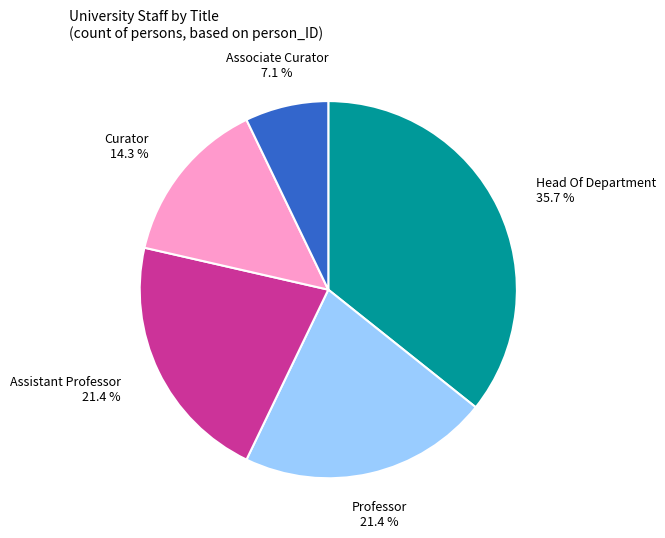

Is there a majority slice in this chart?

No